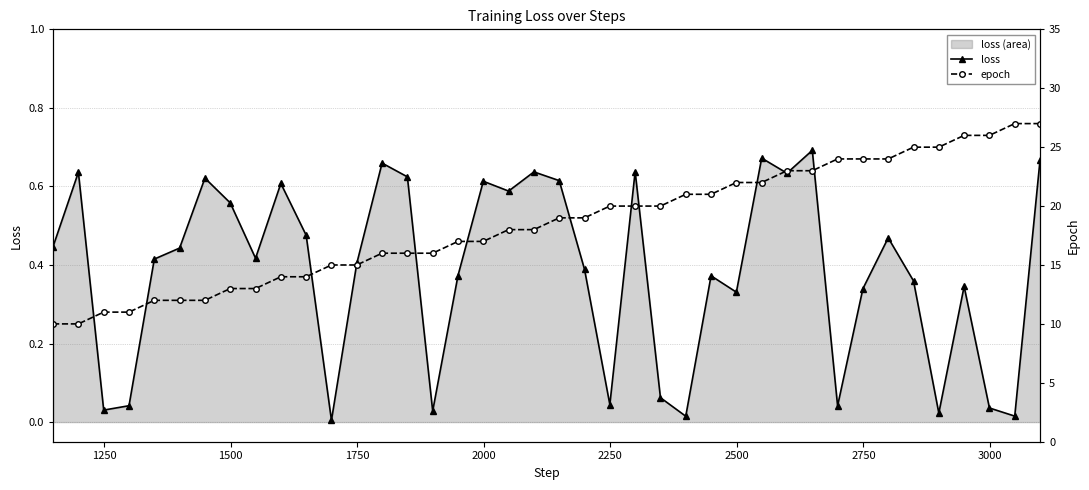

How many interior local peaks does the loss series have?

12